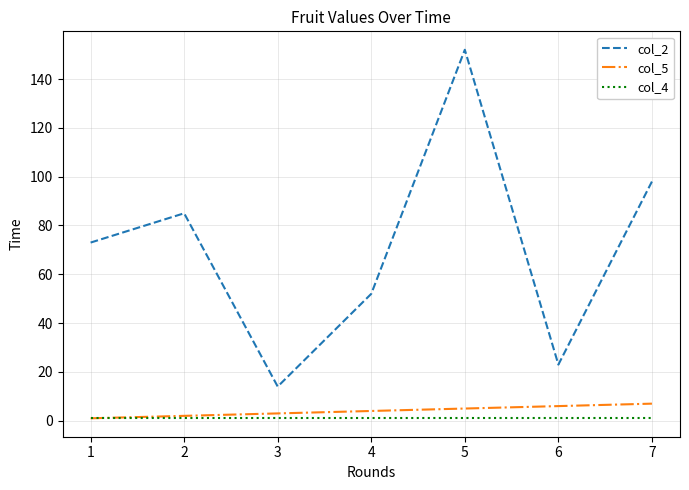

Which label corresponds to the largest value in the chart?

5